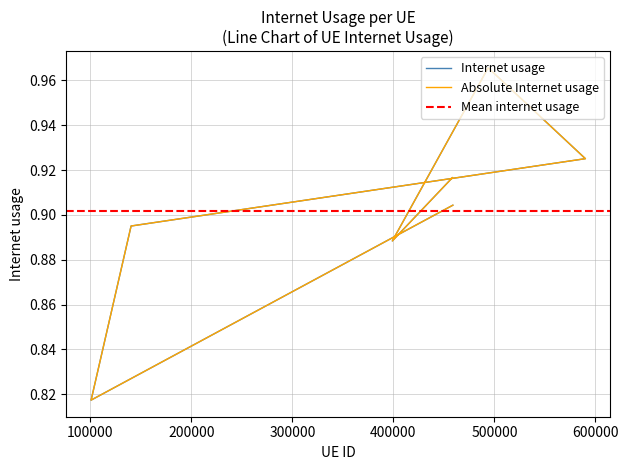

How many lines are shown in the chart?

2